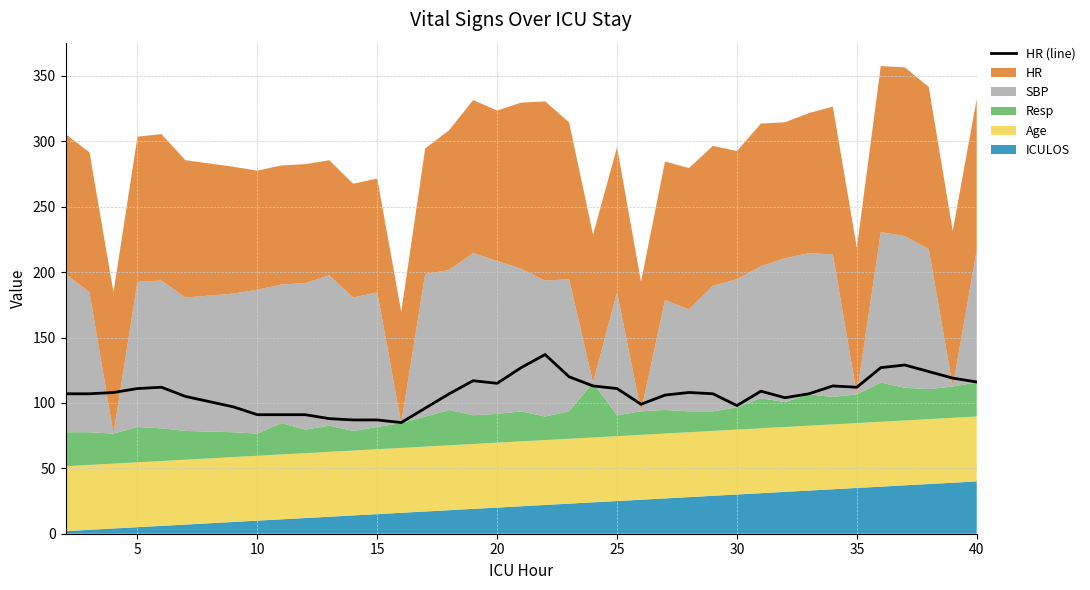

What is the average value?

108